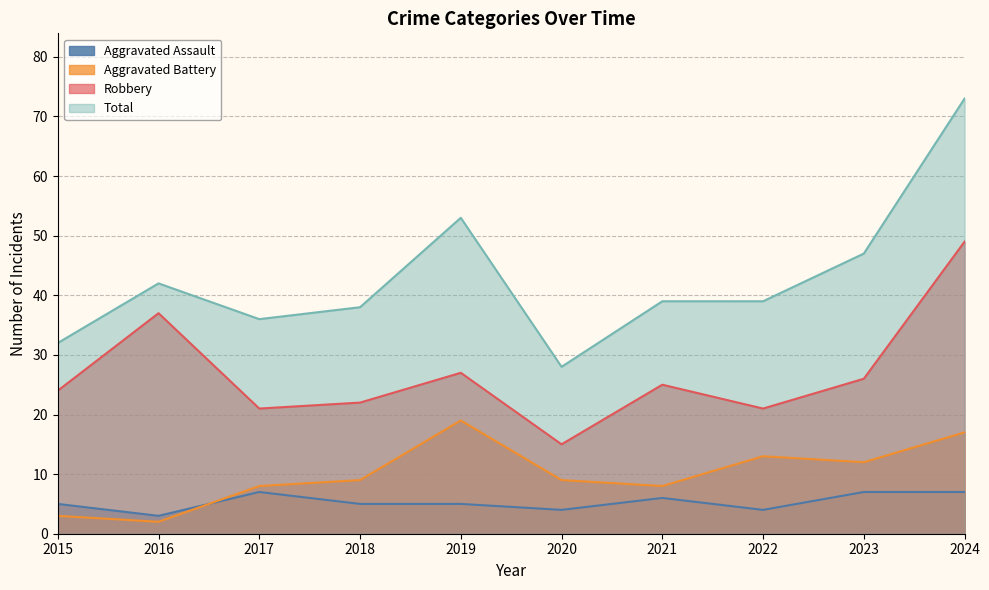

What is the approximate value of Robbery at 2015?

24